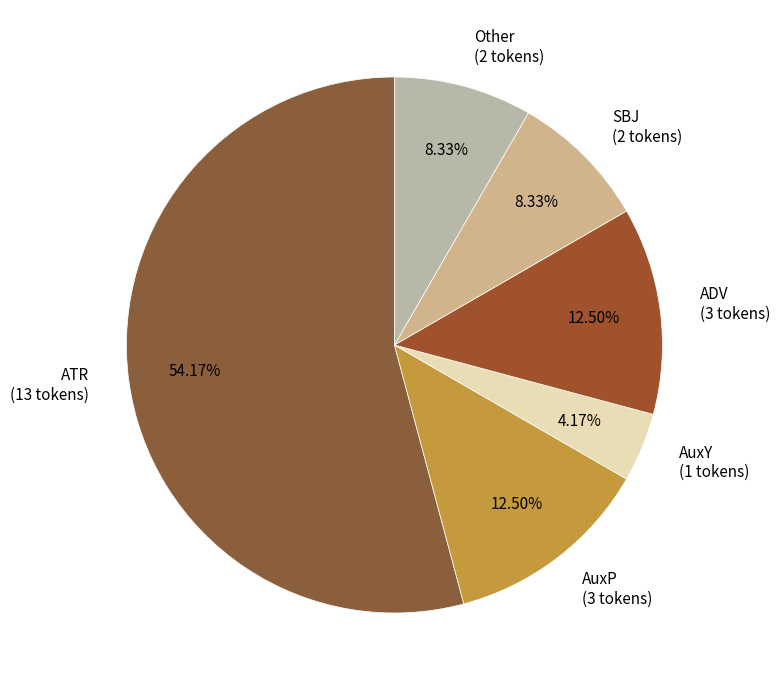

What is the ratio of the value at SBJ (2 tokens) to the value at Other (2 tokens)?

1.0